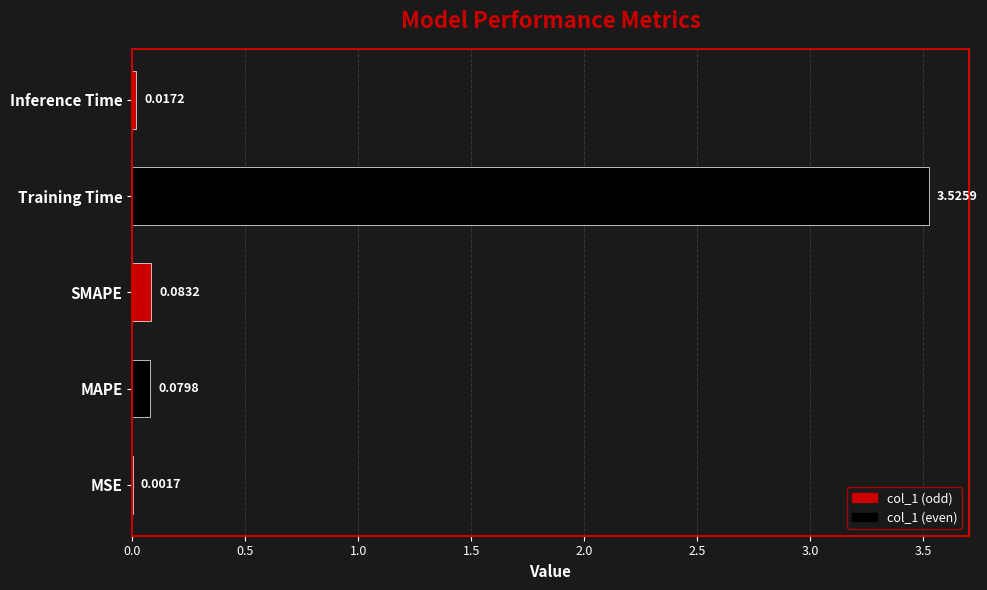

Count the number of data series in this chart.

1